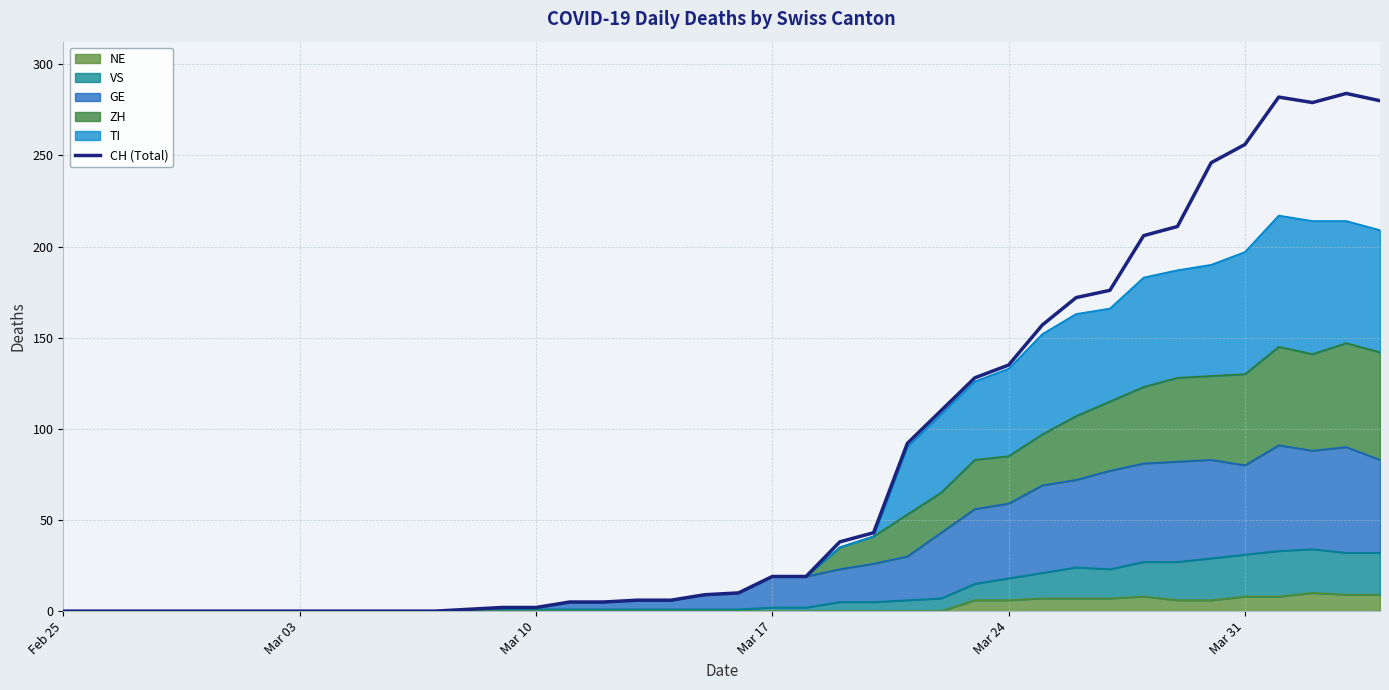

Does the chart display data point markers on the line(s)?

No